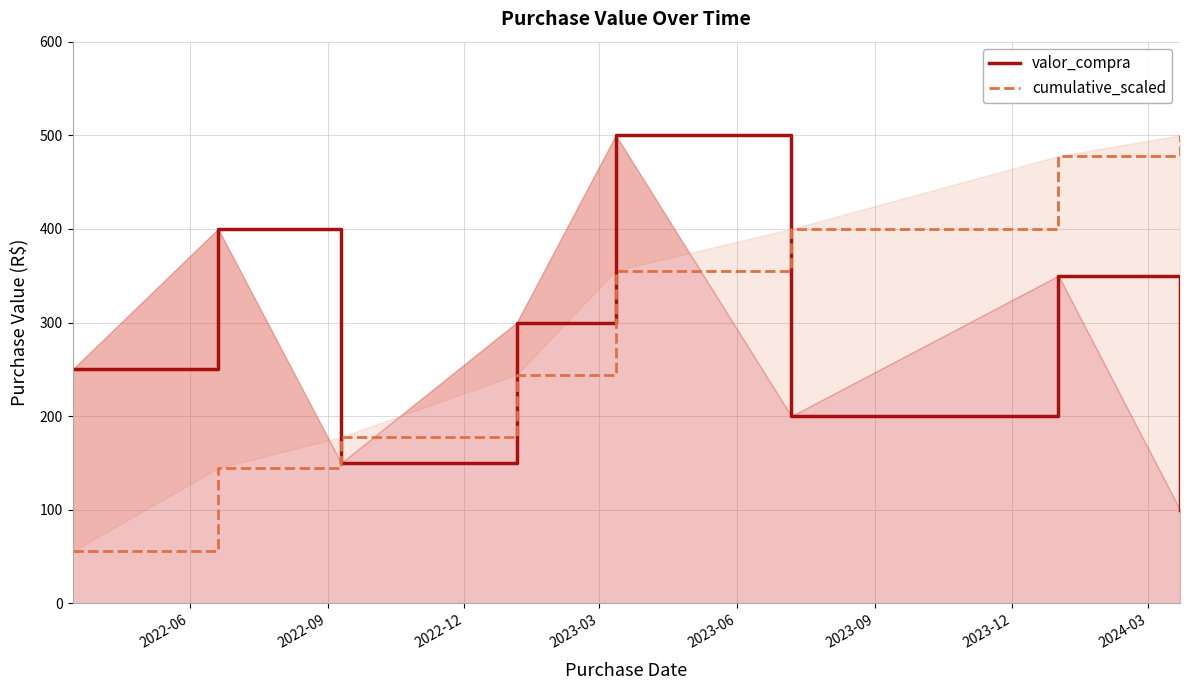

What are all the series names shown in the legend?

valor_compra, cumulative_scaled